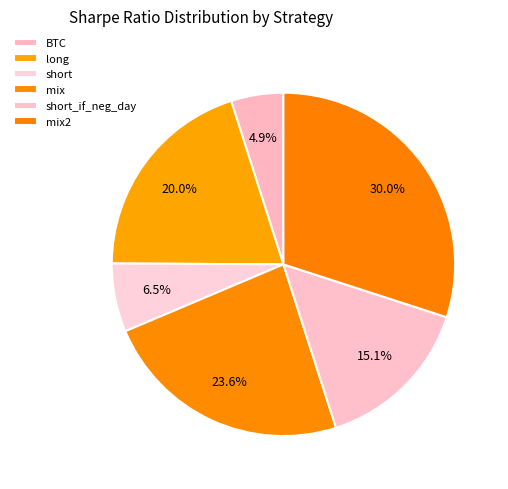

The mix2 slice represents 30% of the pie. True or false?

True